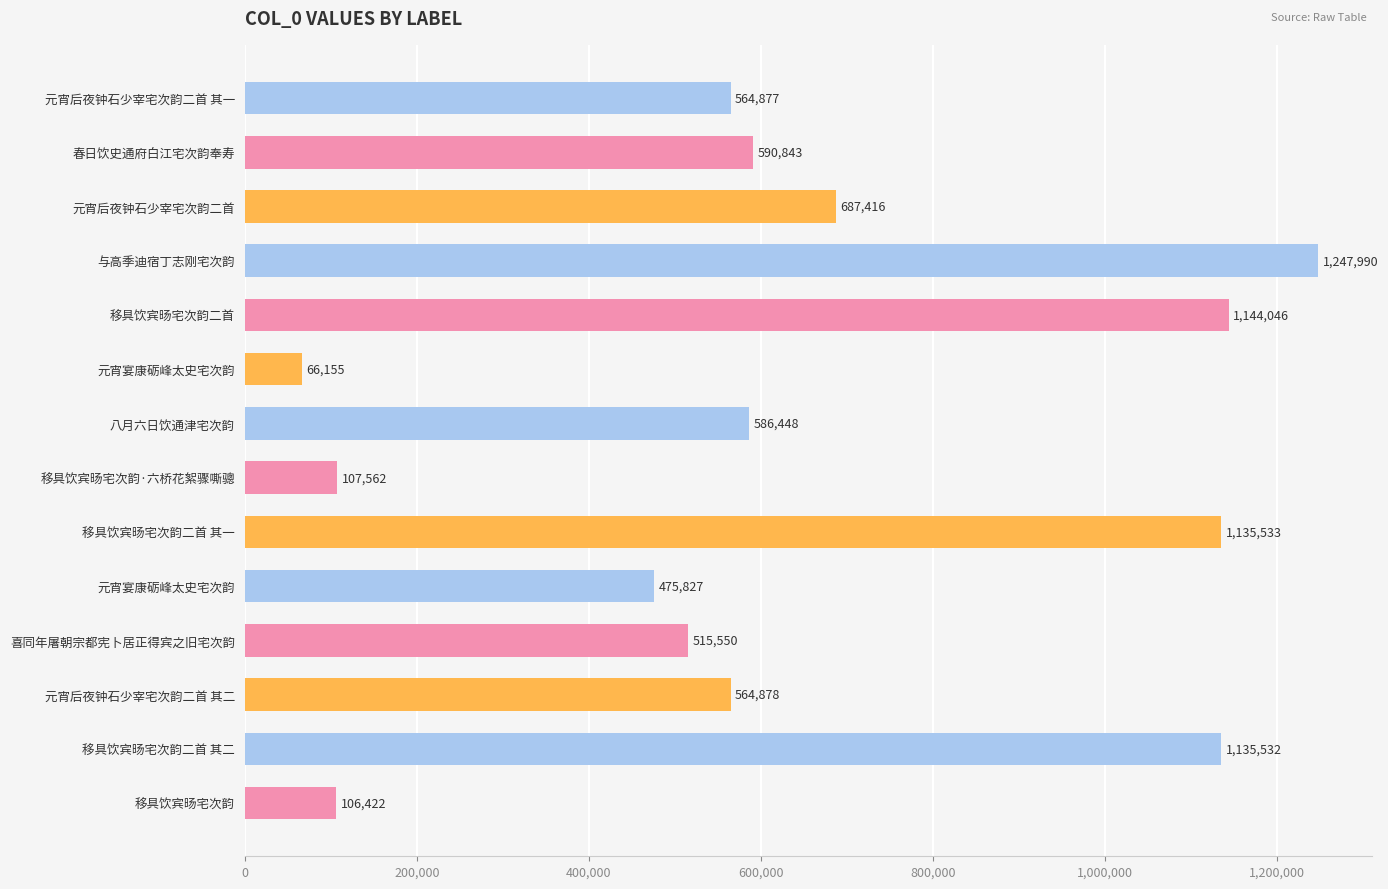

What is the smallest value displayed?

66155